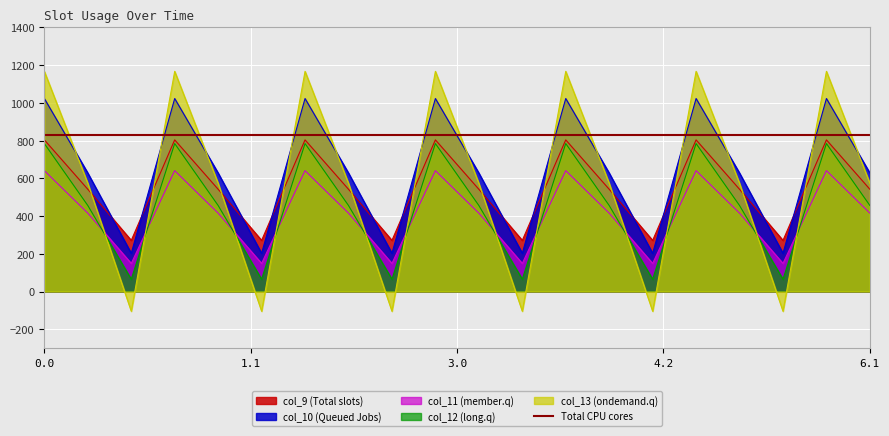

Rank the series by their maximum value, from highest to lowest.

col_13, col_10, col_9, col_12, col_11